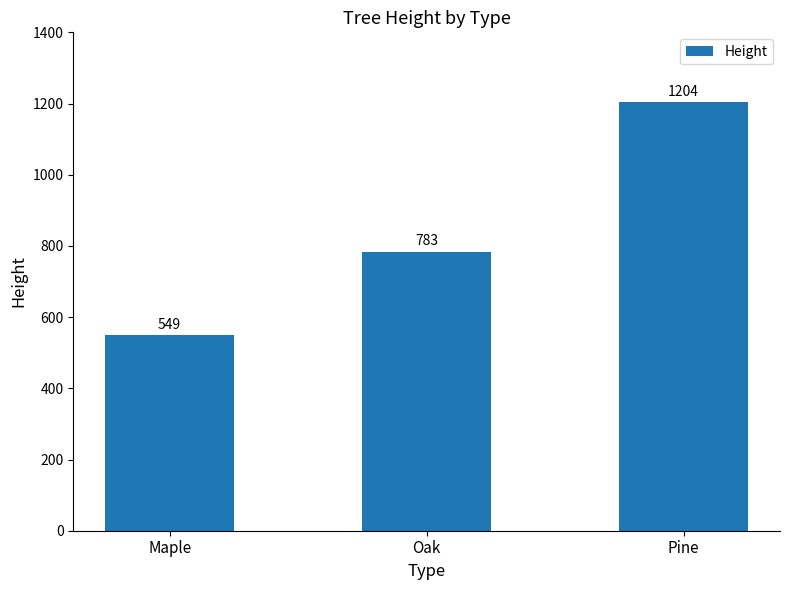

Rank the categories by value from lowest to highest.

Maple, Oak, Pine